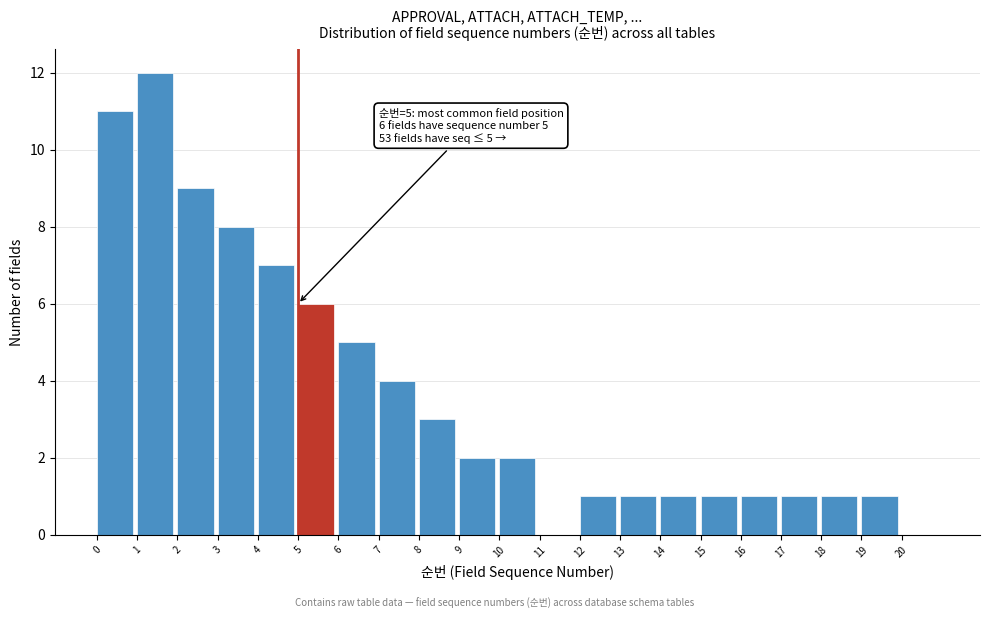

Which range on the x-axis has the tallest bar?

1 to 2